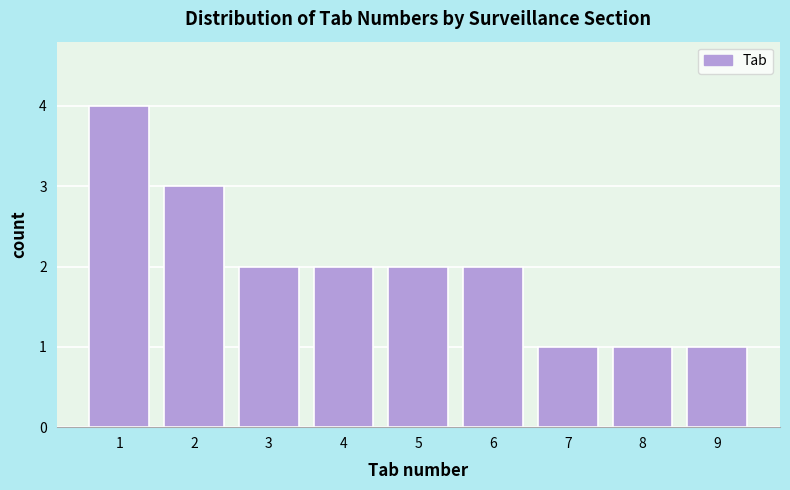

What is the height of the bar covering 1.5 to 2.5 on the x-axis? The values are not printed on the chart, so give them approximately, as read against the axis.

3